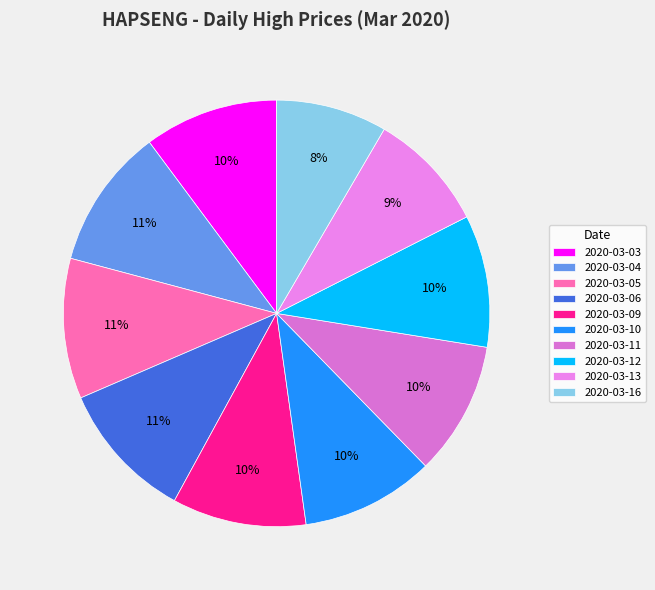

Approximately how many times larger is the value at 2020-03-11 compared to 2020-03-10?

1.0